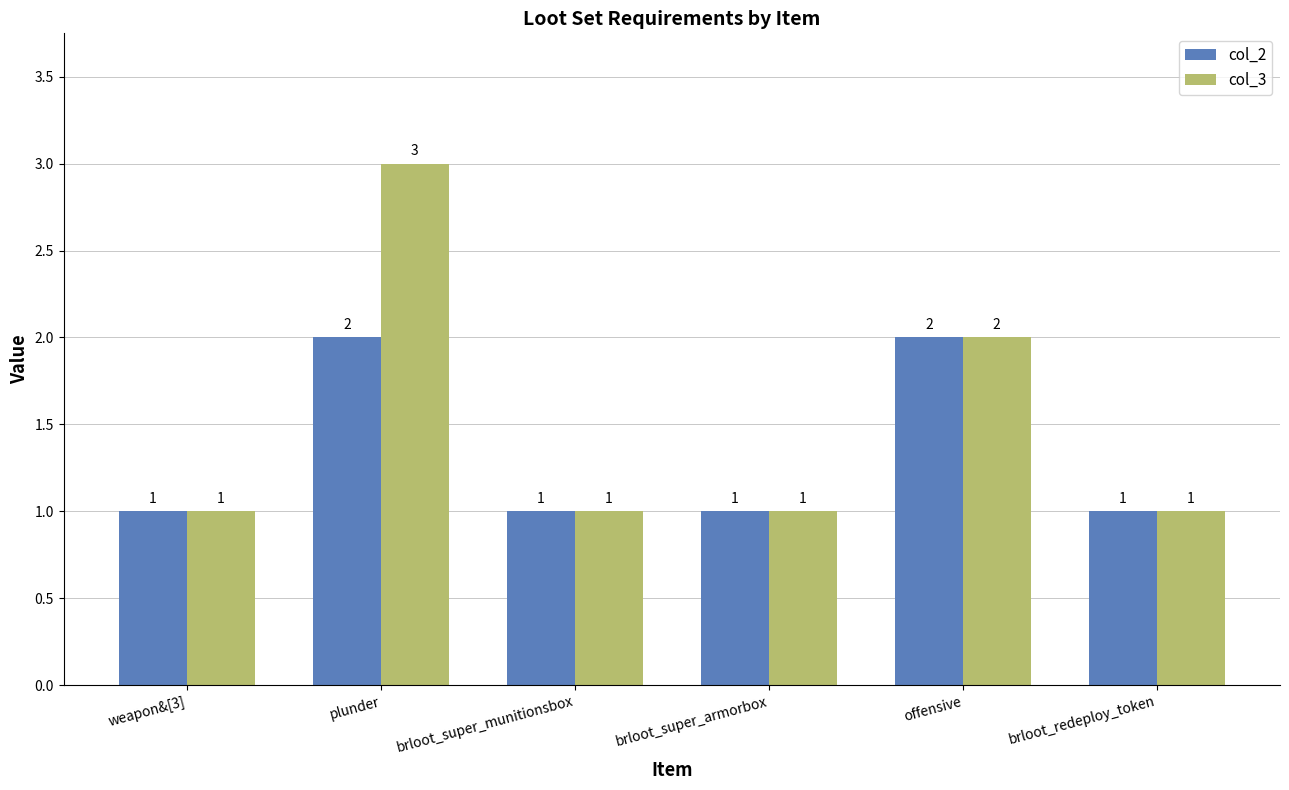

What is the value of the col_3 bar at the 4th from the left?

1